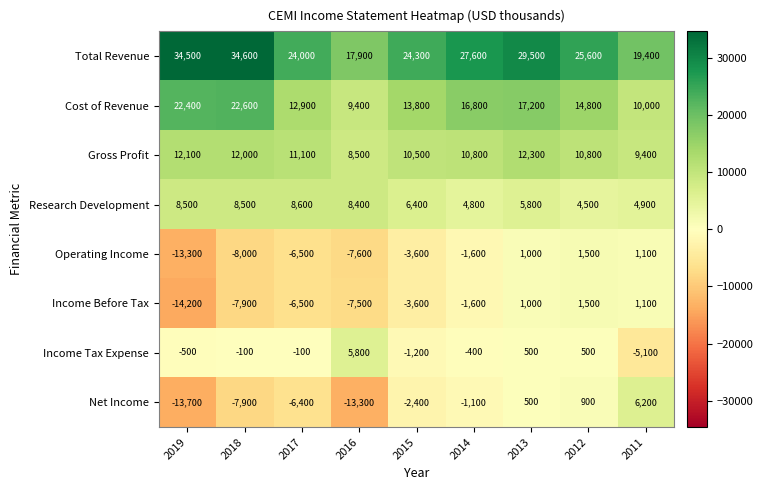

How many series are shown in this chart?

8